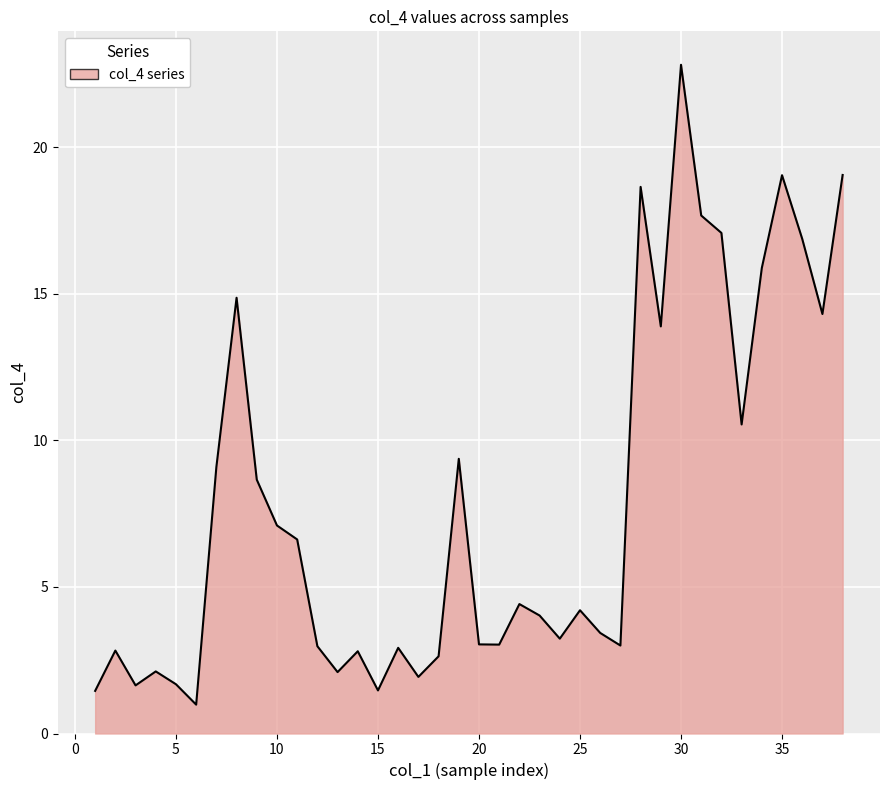

What is the minimum value shown in the chart?

1.0